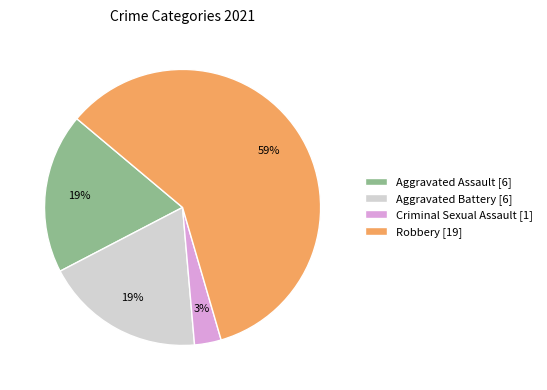

Which slice is the largest?

Robbery